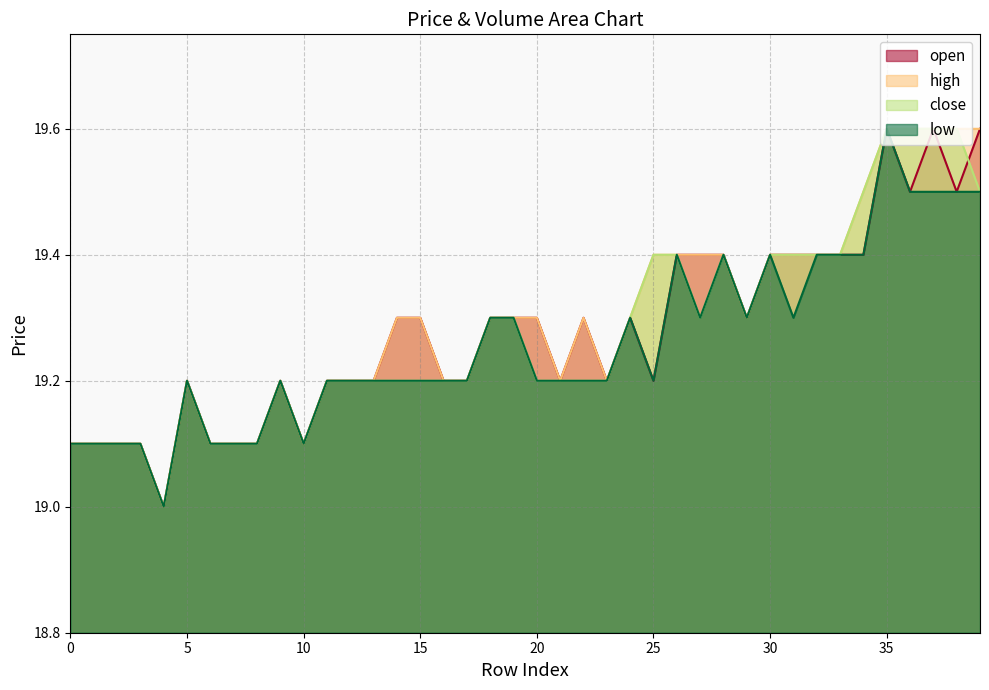

How many interior local valleys does the low series have?

6